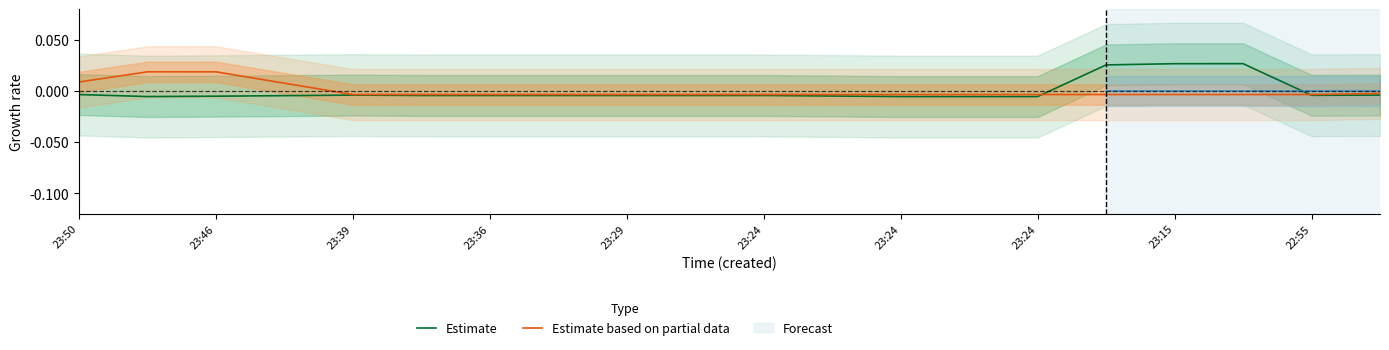

True or false: Estimate based on partial data has a value of -0.0 at 13.

False